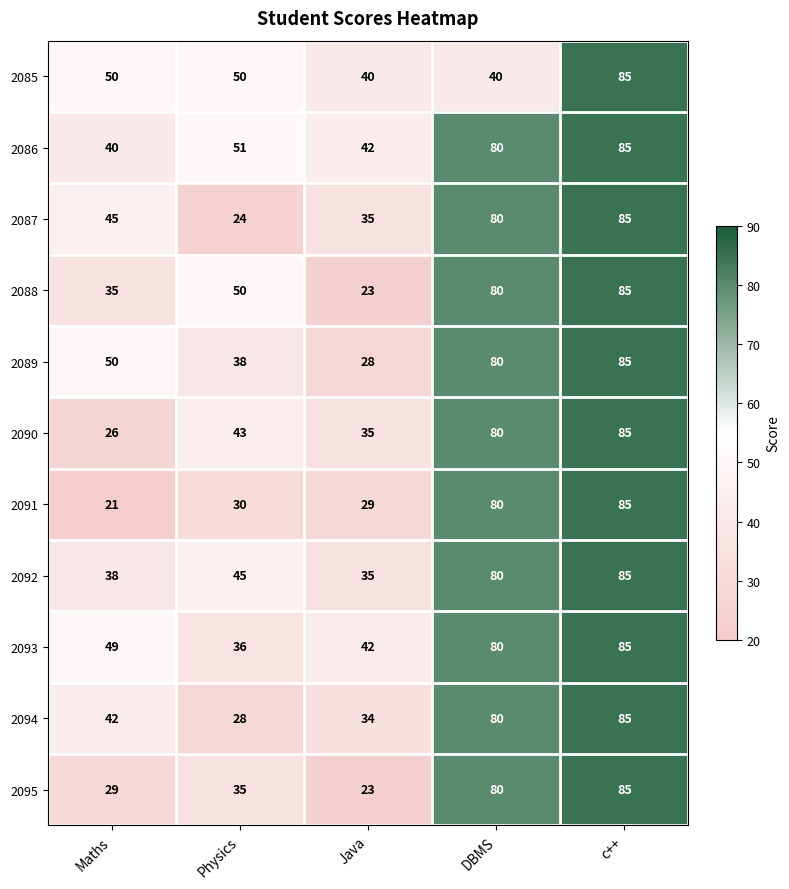

At which category is the sum across all series the highest?

c++